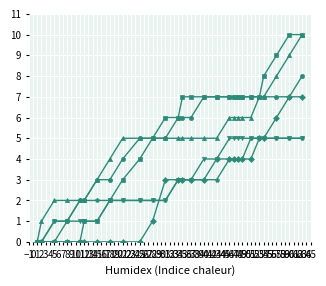

How many lines are shown in the chart?

6